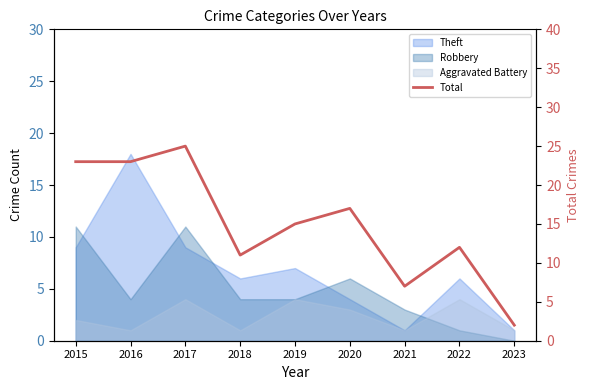

Reading right to left, what are all the values shown in this chart?

2	12	7	17	15	11	25	23	23